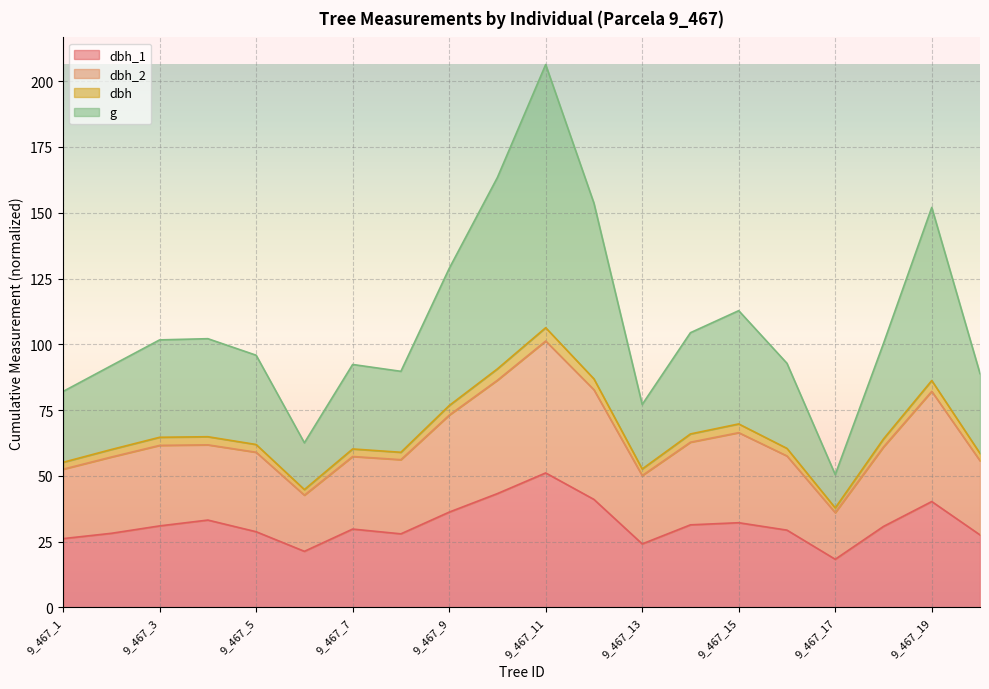

At which category is the sum across all series the highest?

9_467_11